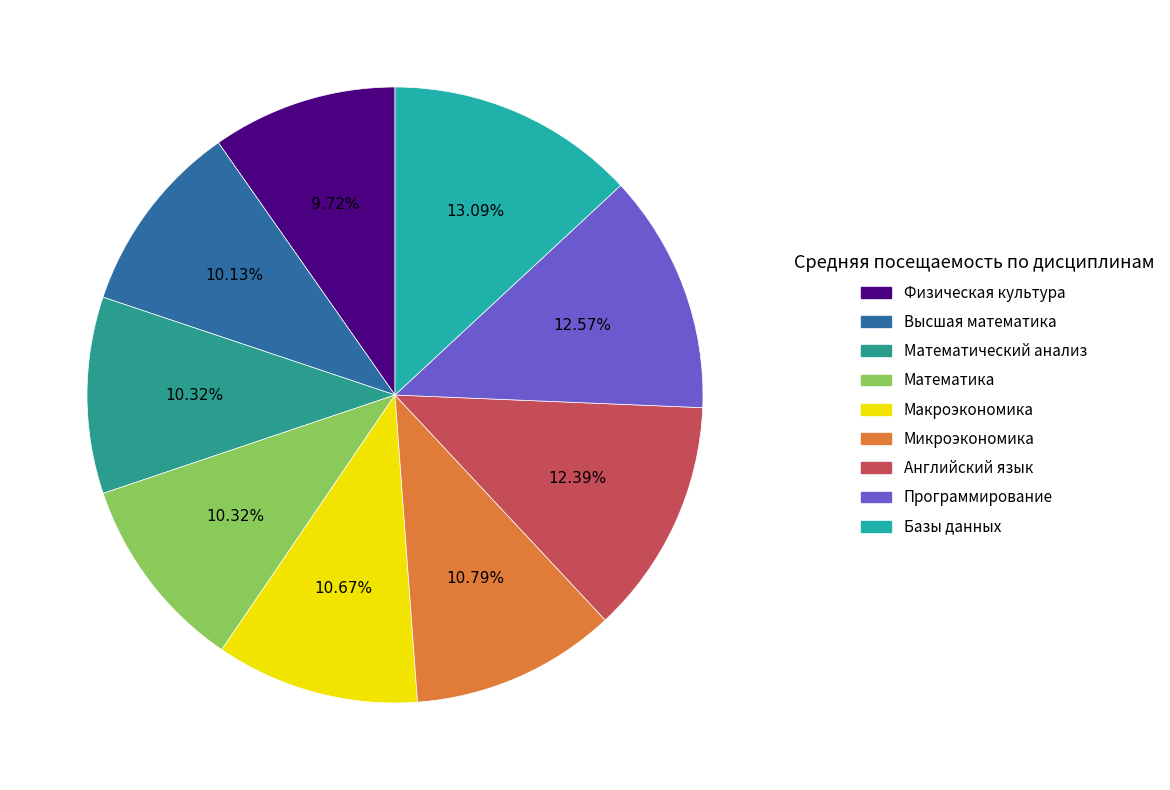

Is the sum of Математический анализ and Макроэкономика greater than half?

No